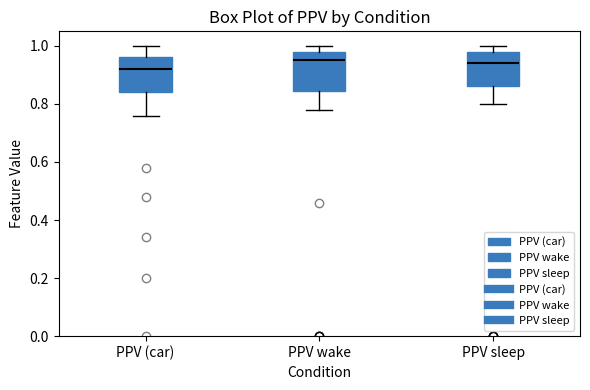

Reading left to right, transcribe this box plot: for each box, give where its median line is, the range the box spans, and where its two whiskers end, as read against the y-axis. The values are not printed on the chart, so give them approximately, as read against the axis.

PPV (car): median 0.92, box 0.84 to 0.96, whiskers 0.76 to 1.00
PPV wake: median 0.96, box 0.84 to 0.98, whiskers 0.78 to 1.00
PPV sleep: median 0.94, box 0.86 to 0.98, whiskers 0.80 to 1.00